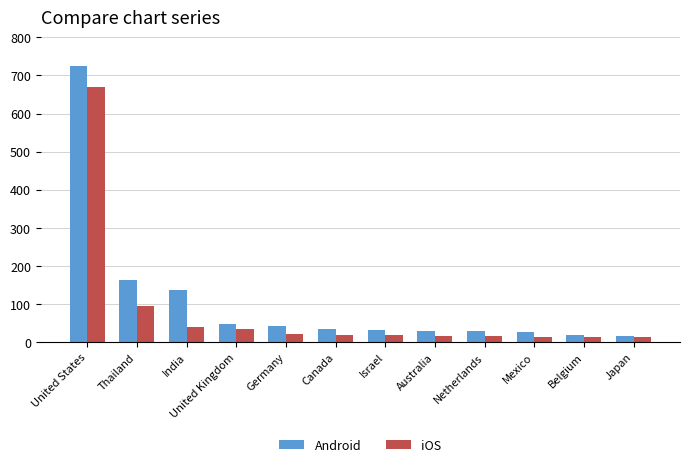

What is the value of the Android bar at the 3rd from the left?

136